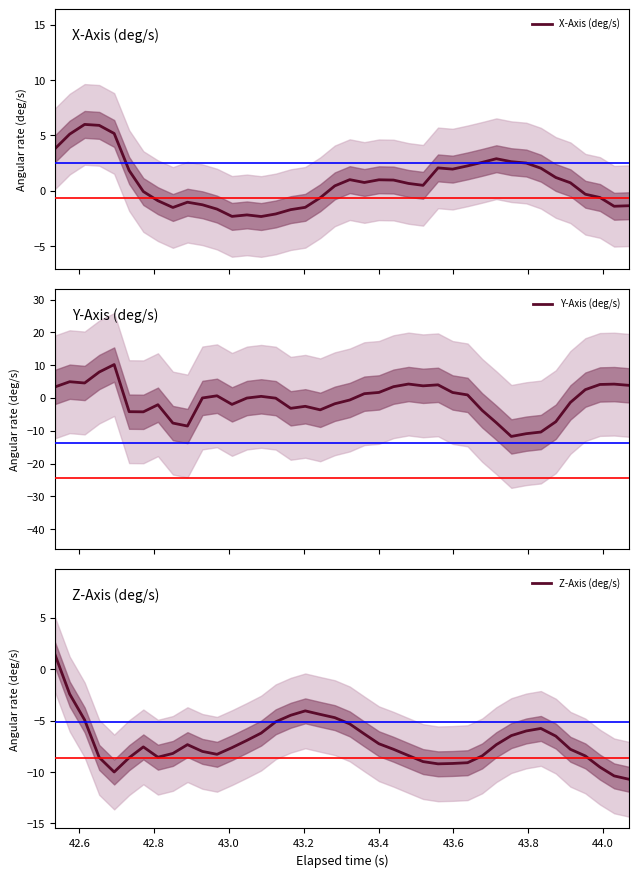

Reading left to right, extract all data points from this chart.

X-Axis (deg/s): 3.8	5.1	6.0	5.9	5.2	1.8	-0.1	-0.9	-1.5	-1.0	-1.3	-1.7	-2.3	-2.2	-2.3	-2.1	-1.7	-1.5	-0.6	0.4	1.0	0.7	1.0	1.0	0.7	0.5	2.1	2.0	2.2	2.6	2.9	2.6	2.5	2.0	1.2	0.7	-0.3	-0.6	-1.4	-1.4
Y-Axis (deg/s): 3.4	4.9	4.6	7.9	10.2	-4.2	-4.2	-2.1	-7.7	-8.6	-0.0	0.7	-2.0	-0.0	0.5	-0.1	-3.2	-2.6	-3.6	-1.8	-0.6	1.3	1.7	3.4	4.2	3.7	4.0	1.7	0.9	-3.8	-7.6	-11.7	-10.9	-10.4	-7.2	-1.4	2.5	4.1	4.2	3.8
Z-Axis (deg/s): 1.4	-2.4	-4.9	-8.6	-10.0	-8.6	-7.6	-8.6	-8.2	-7.3	-8.0	-8.3	-7.6	-6.9	-6.2	-5.1	-4.5	-4.1	-4.4	-4.7	-5.3	-6.3	-7.3	-7.8	-8.4	-9.0	-9.2	-9.2	-9.1	-8.4	-7.3	-6.5	-6.0	-5.8	-6.5	-7.8	-8.4	-9.5	-10.4	-10.7